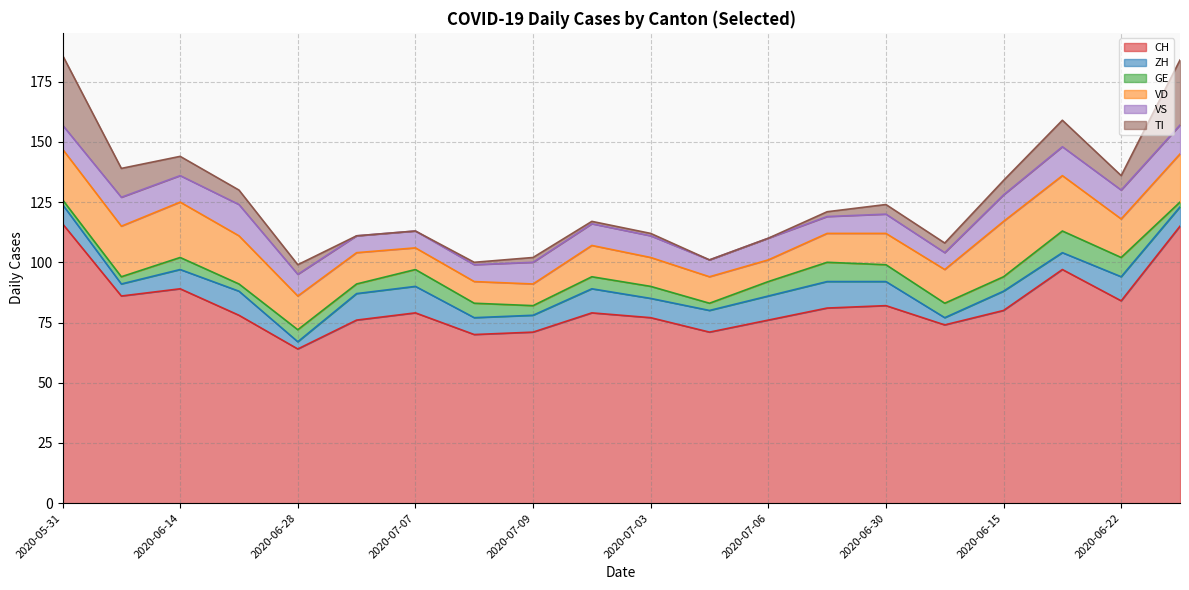

The value of VD at 2020-05-31 is 21. True or false?

True